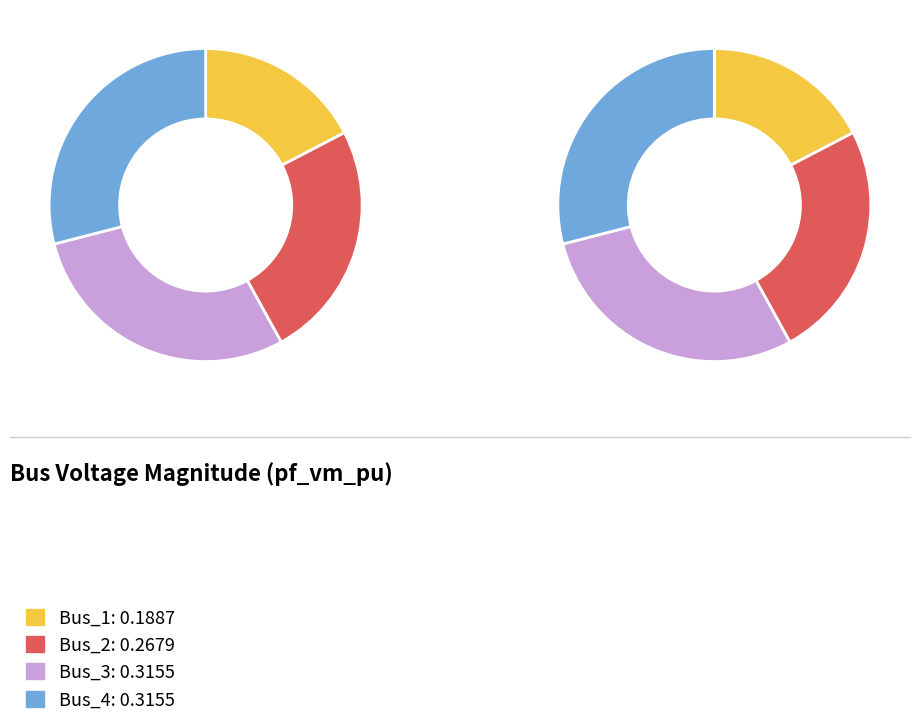

Is Bus_4 the majority of the pie?

No